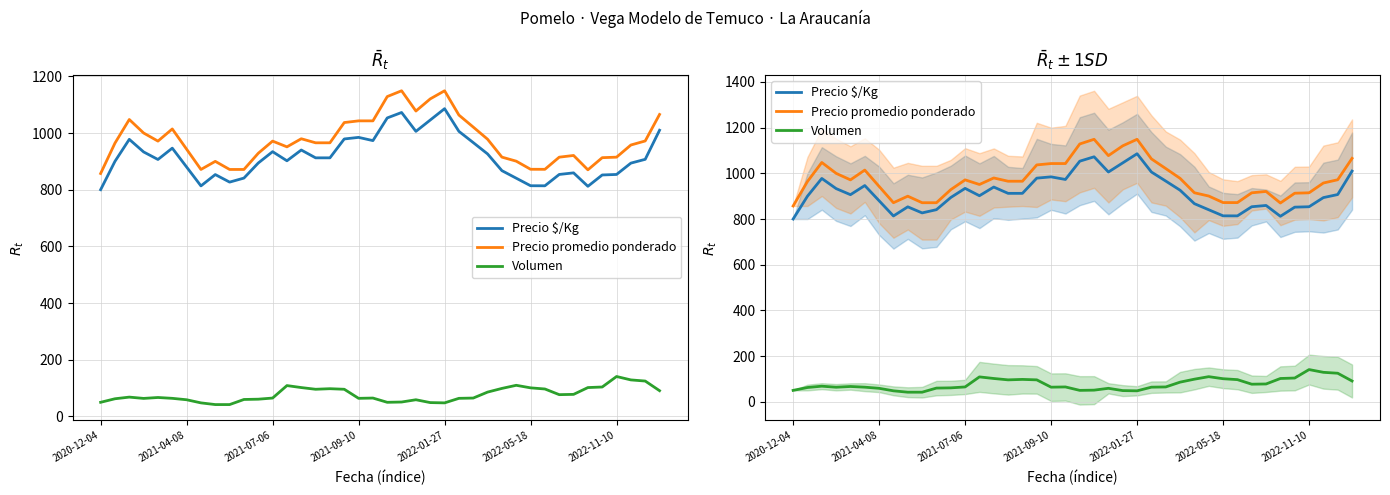

Which series has the largest range (max minus min)?

Precio promedio ponderado